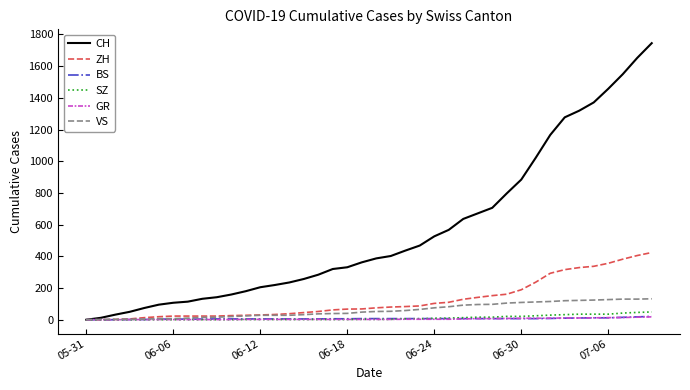

What is the maximum value for CH?

1745